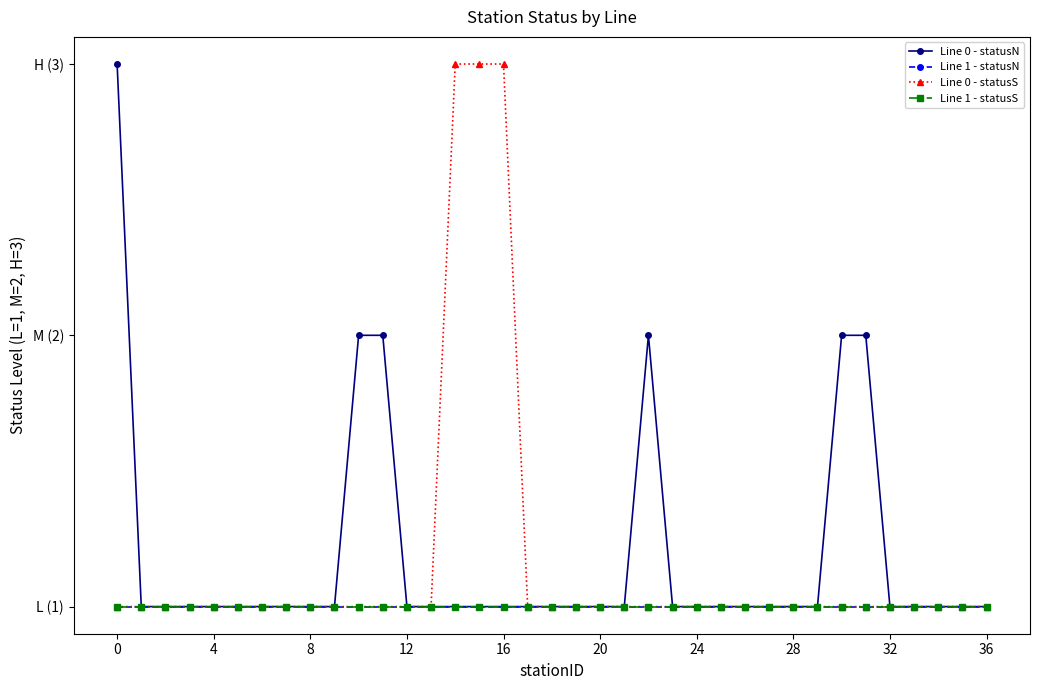

Reading right to left, extract all data points from this chart.

Line 0 - statusN: 1	1	1	1	1	2	2	1	1	1	1	1	1	1	2	1	1	1	1	1	1	1	1	1	1	2	2	1	1	1	1	1	1	1	1	1	3
Line 1 - statusN: 1	1	1	1	1	1	1	1	1	1	1	1	1	1	1	1	1	1	1	1	1	1	1	1	1	1	1	1	1	1	1	1	1	1	1	1	1
Line 0 - statusS: 1	1	1	1	1	1	1	1	1	1	1	1	1	1	1	1	1	1	1	1	3	3	3	1	1	1	1	1	1	1	1	1	1	1	1	1	1
Line 1 - statusS: 1	1	1	1	1	1	1	1	1	1	1	1	1	1	1	1	1	1	1	1	1	1	1	1	1	1	1	1	1	1	1	1	1	1	1	1	1